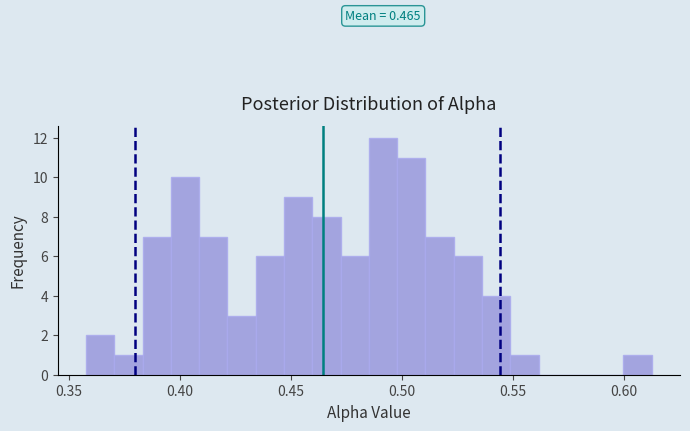

Read against the x-axis, roughly where is the centre of the tallest bar?

0.490